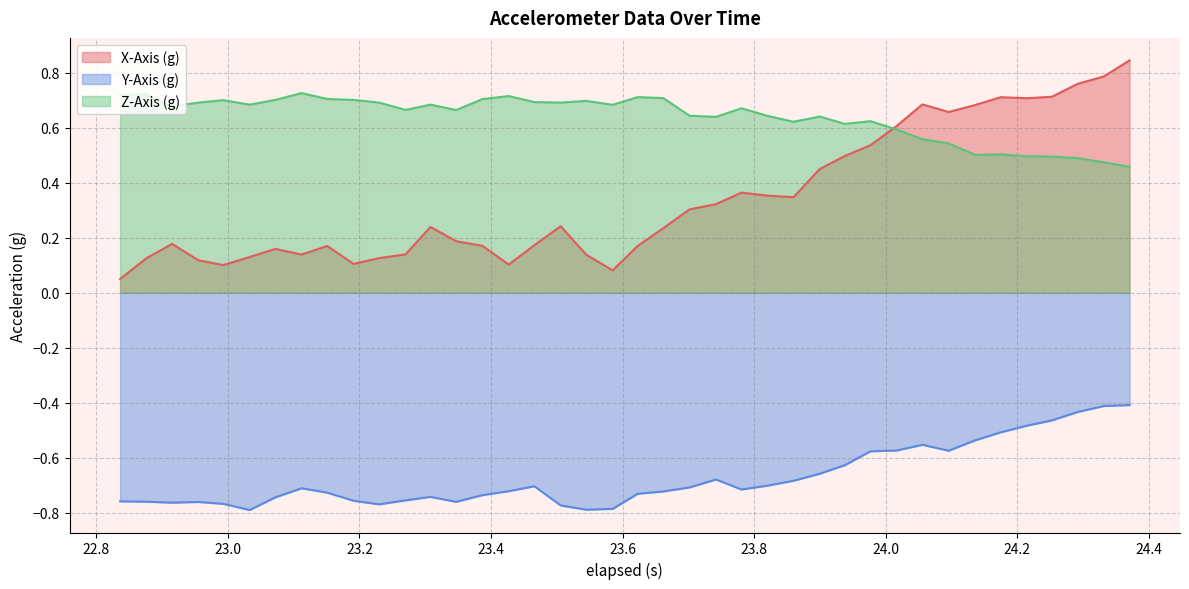

Which series has the largest total across all categories?

Z-Axis (g)